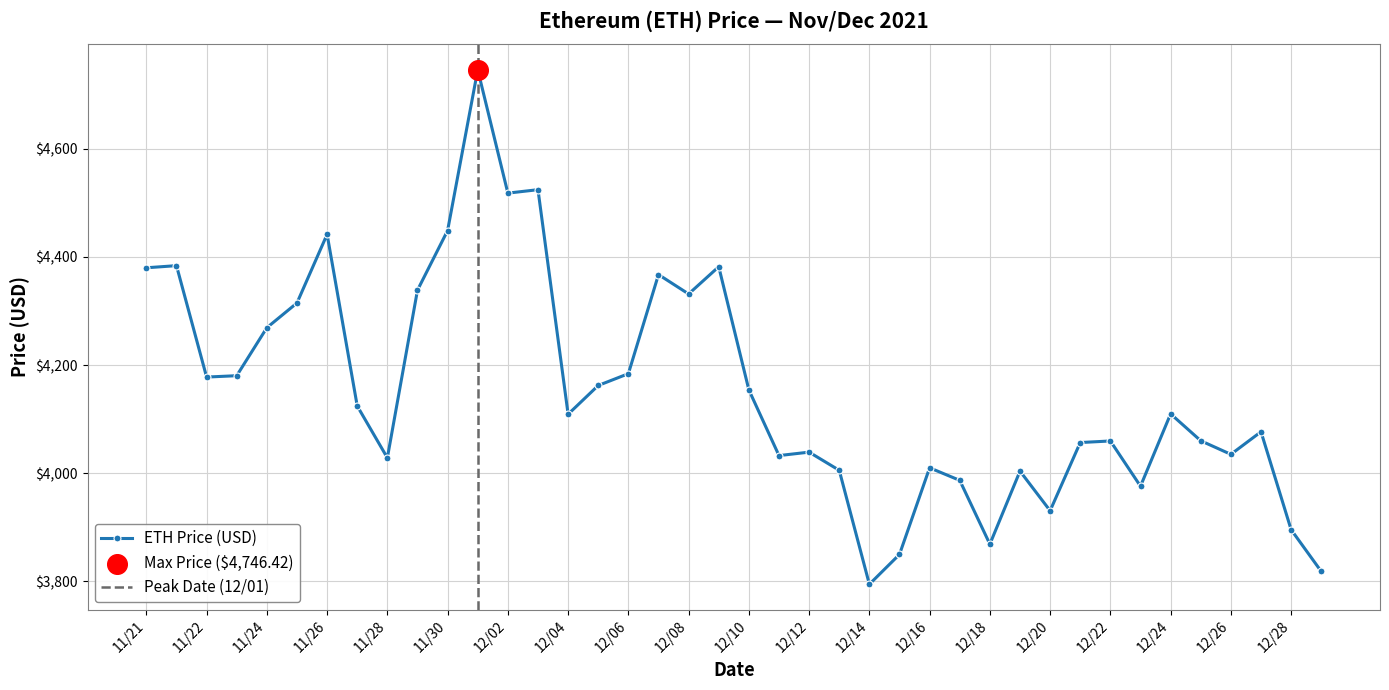

What is the change in value from 12/16 to 12/17?

-23.2